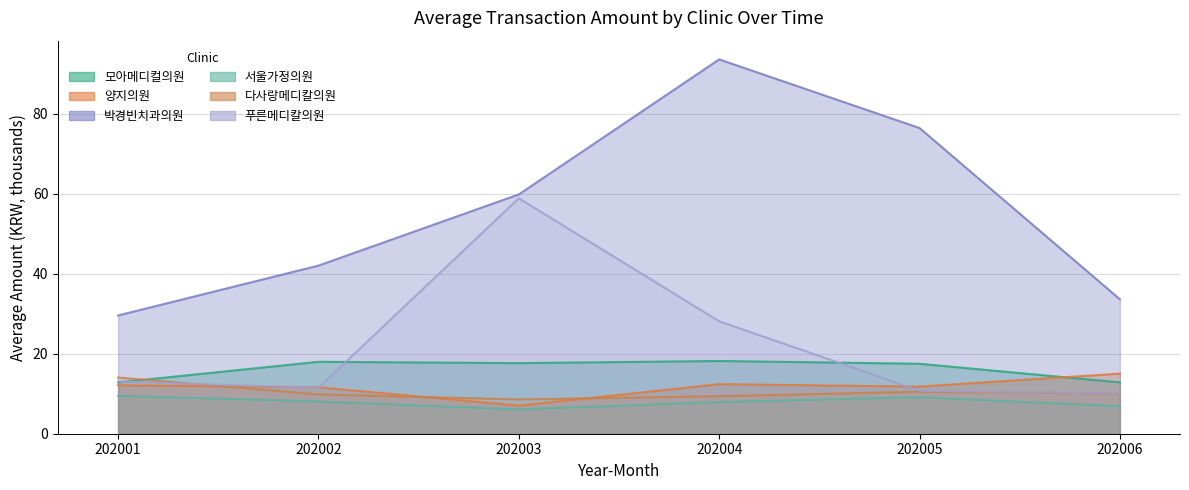

True or false: 서울가정의원 and 다사랑메디칼의원 intersect in this chart.

False